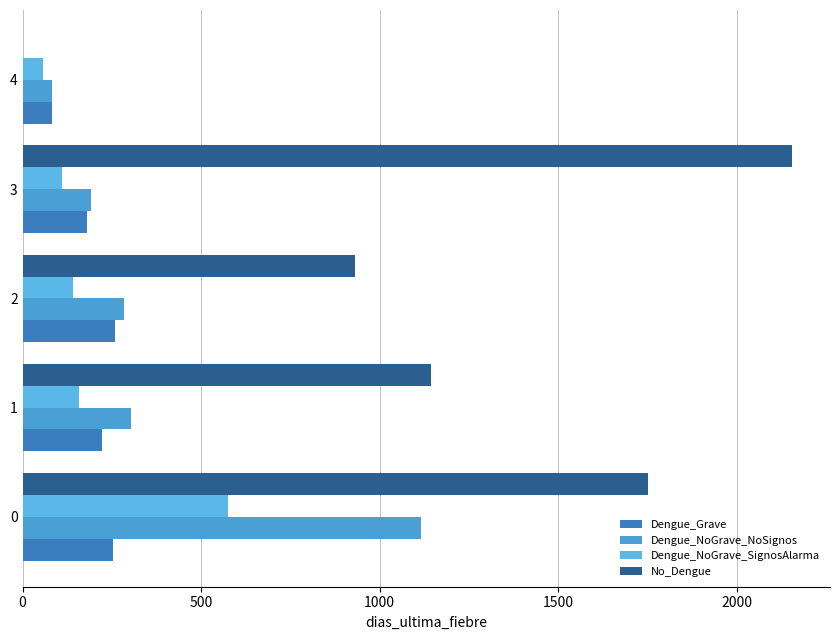

What is the spread (max minus min) of values at 0?

1501